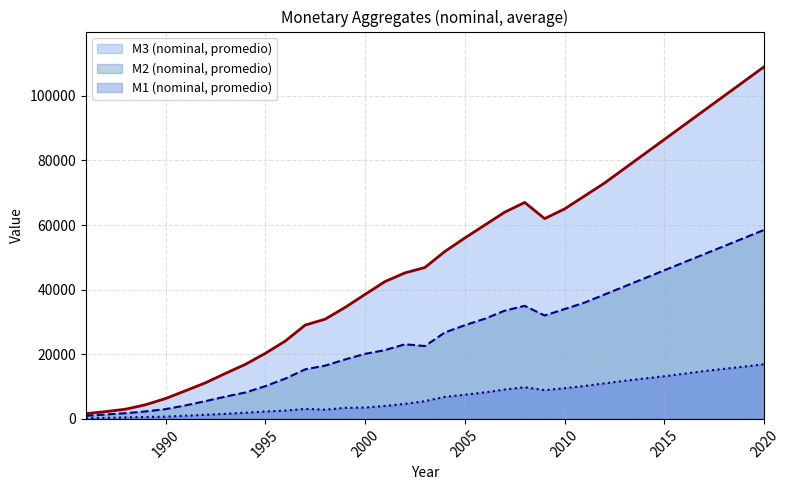

What is the difference between the highest and lowest values at 1986?

1338